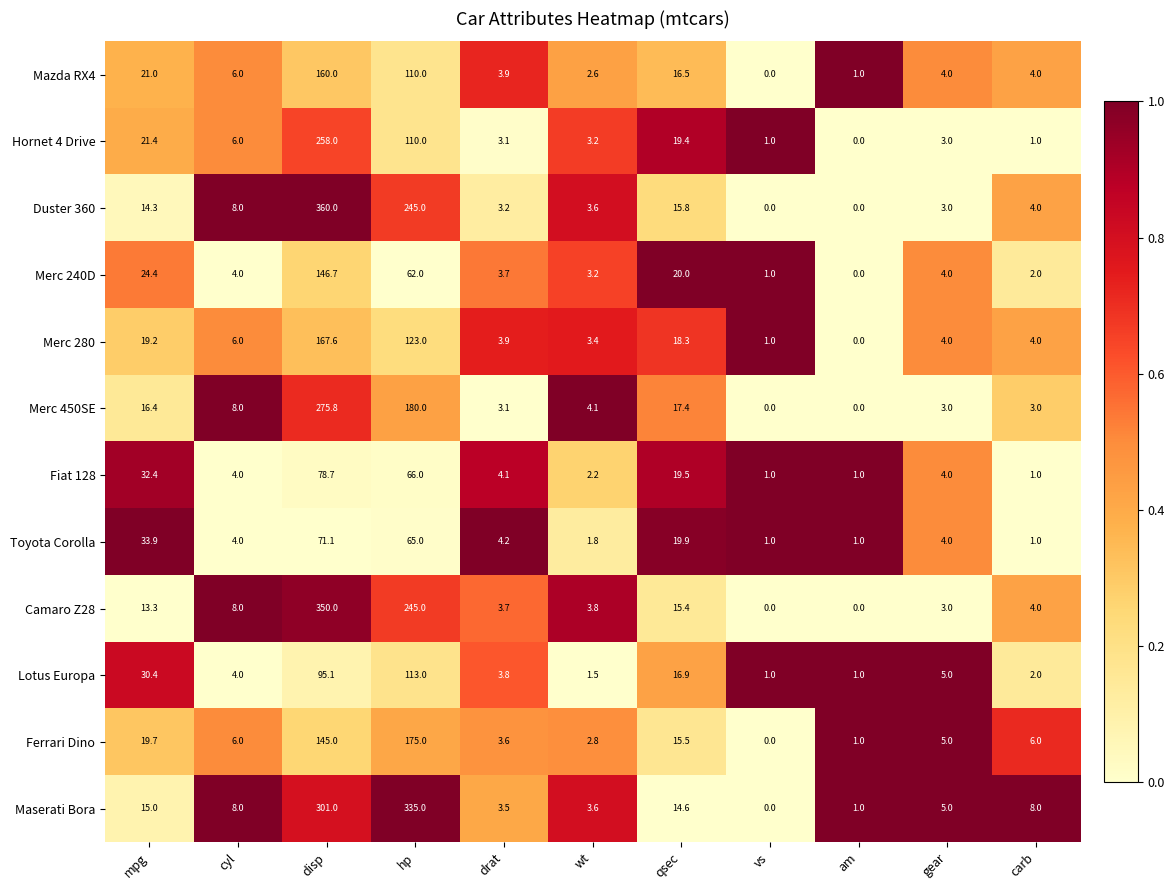

What is the spread (max minus min) of values at disp?

288.9